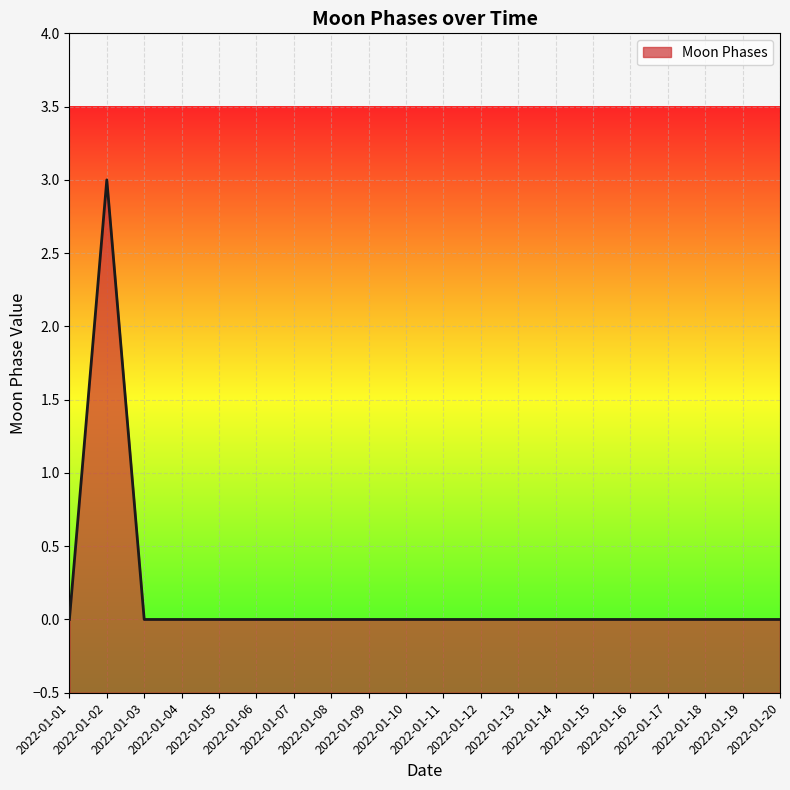

What is the greatest value displayed?

3